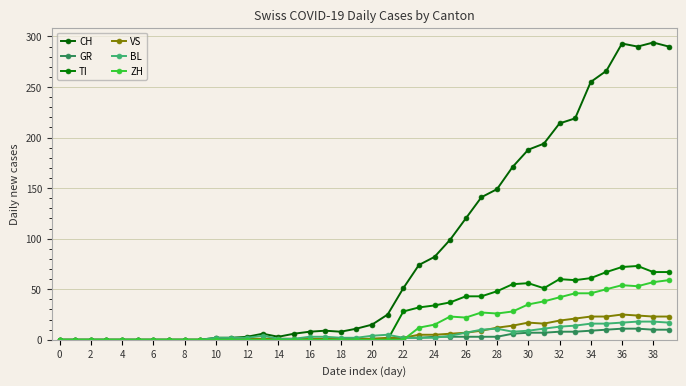

Which series has the largest total across all categories?

CH